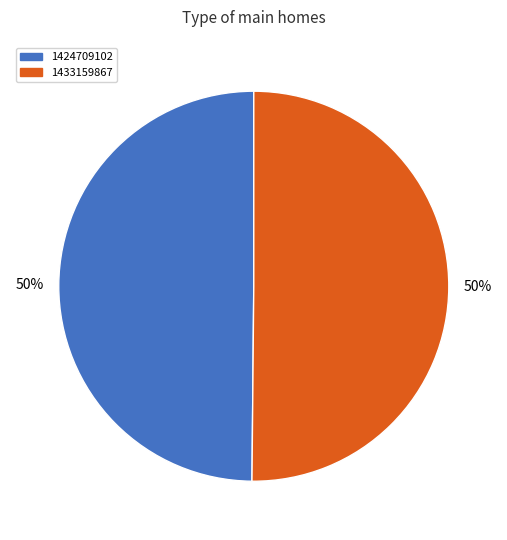

Do 1424709102 and 1433159867 together represent more than half of the pie?

Yes